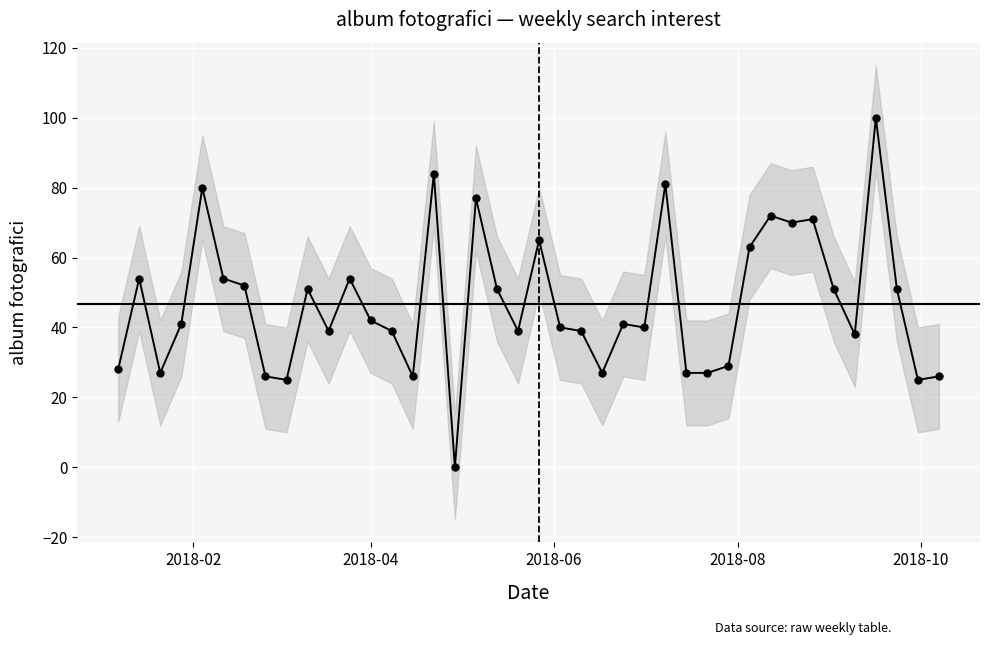

Does the chart display data point markers on the line(s)?

Yes